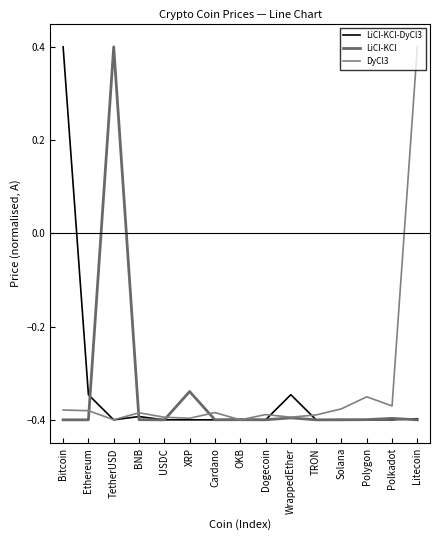

How many lines are shown in the chart?

3